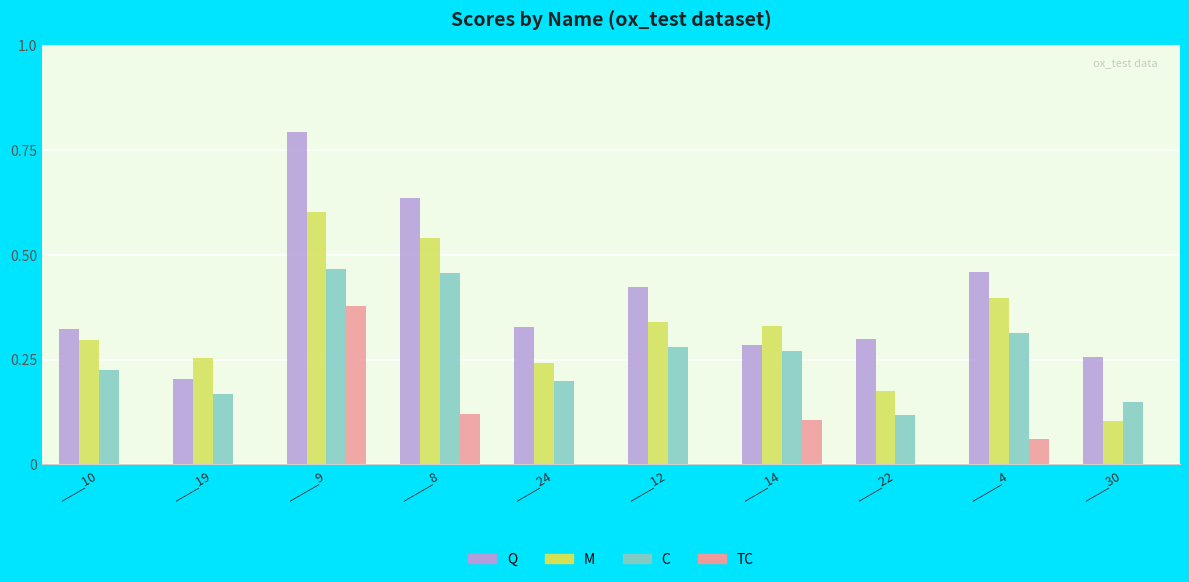

What is the sum of all Q values?

4.0